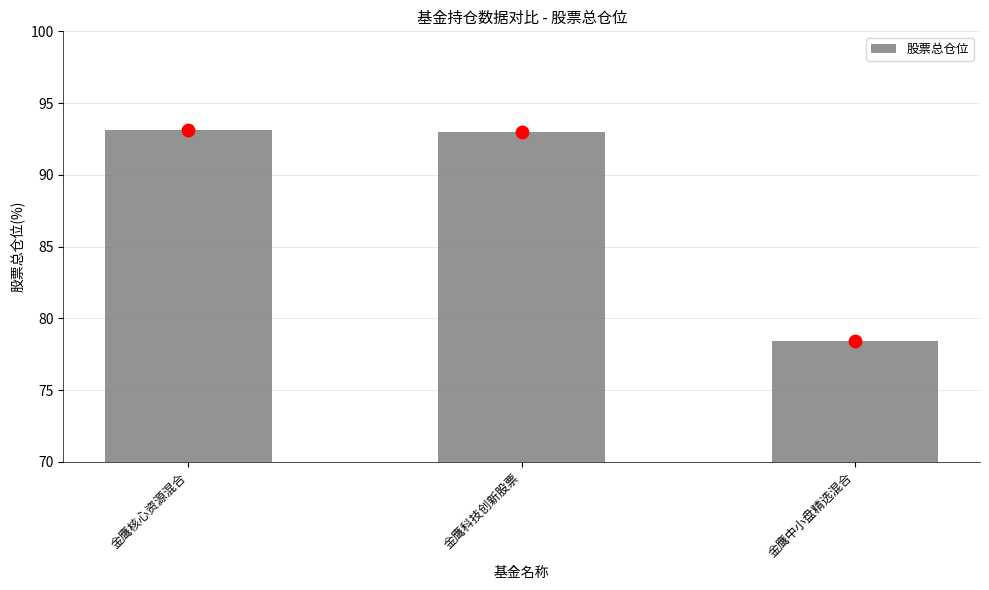

What is the change in value from 金鹰科技创新股票 to 金鹰中小盘精选混合?

-14.6